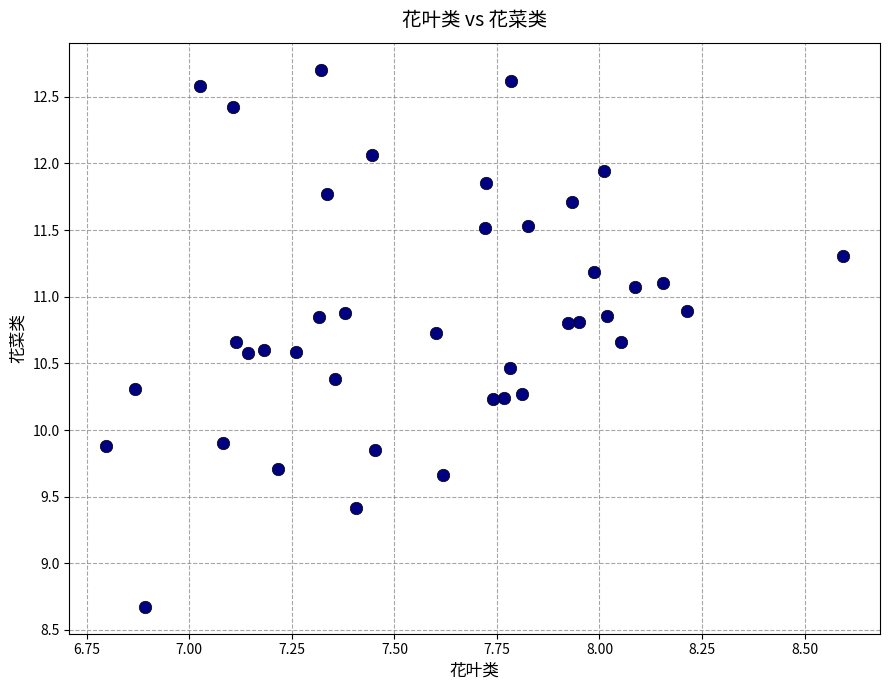

What is the range of X values (max minus min)?

1.8